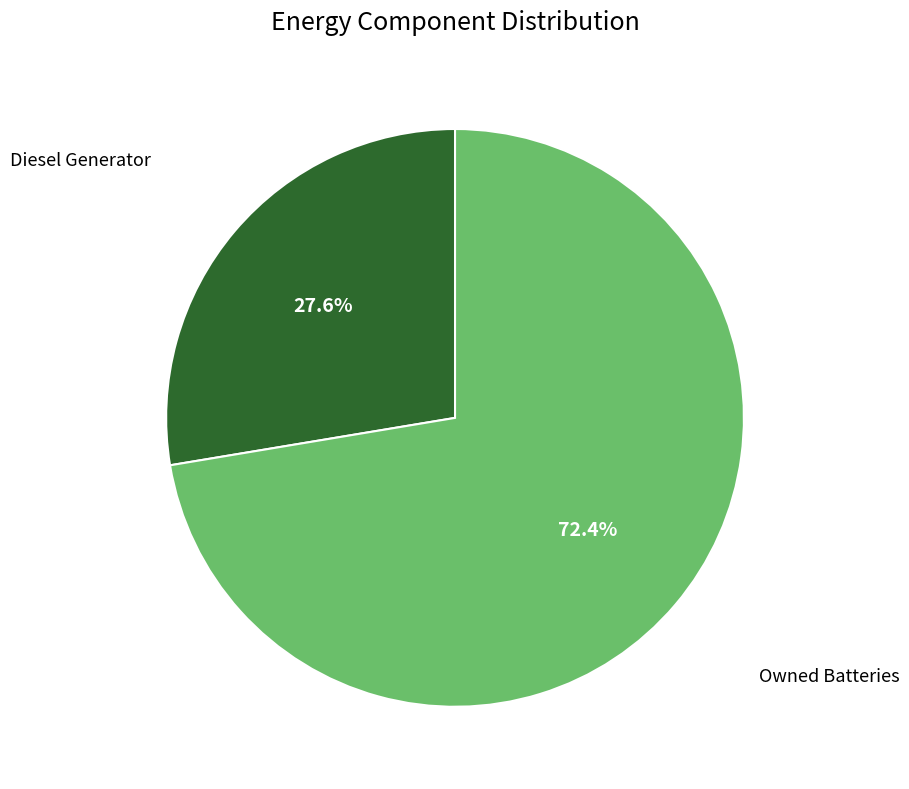

Does any single category account for the majority?

Yes